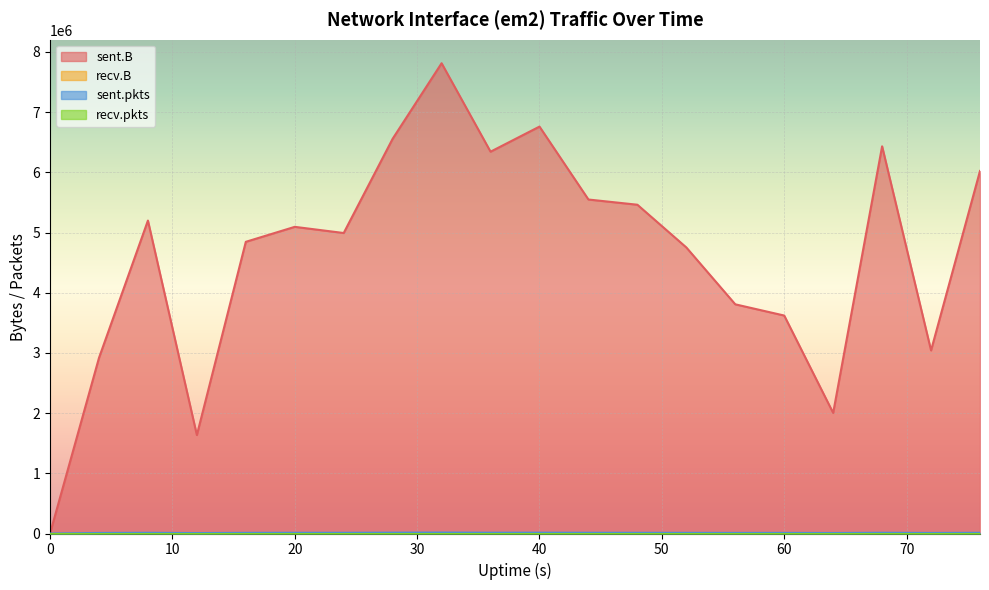

True or false: sent.B and sent.pkts intersect in this chart.

False